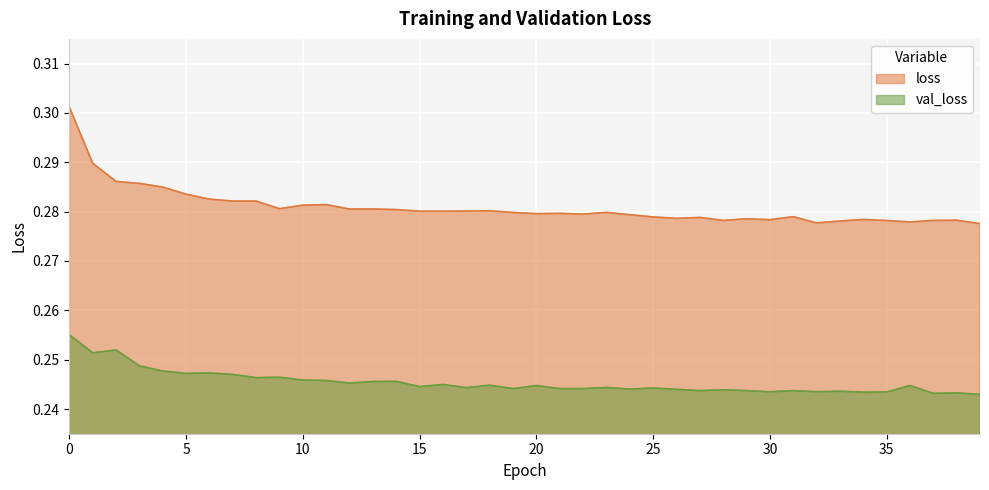

List the series in order of their peak value, lowest first.

val_loss, loss